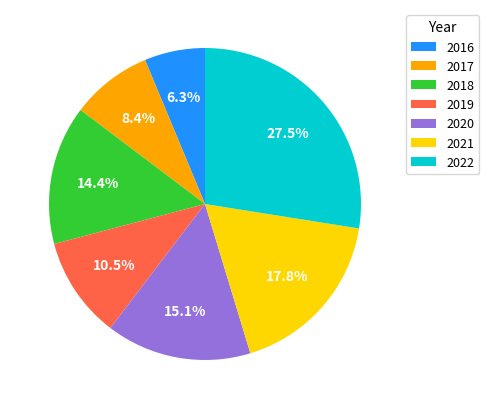

What is the smallest slice in the pie chart?

2016